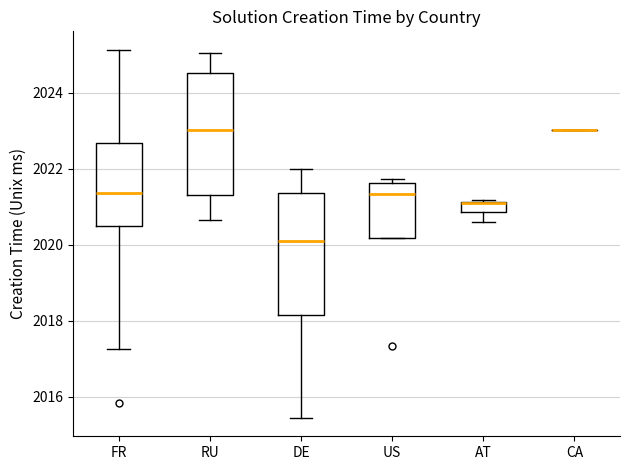

Where does the upper whisker of the box for RU end on the y-axis? The values are not printed on the chart, so give them approximately, as read against the axis.

2025.0